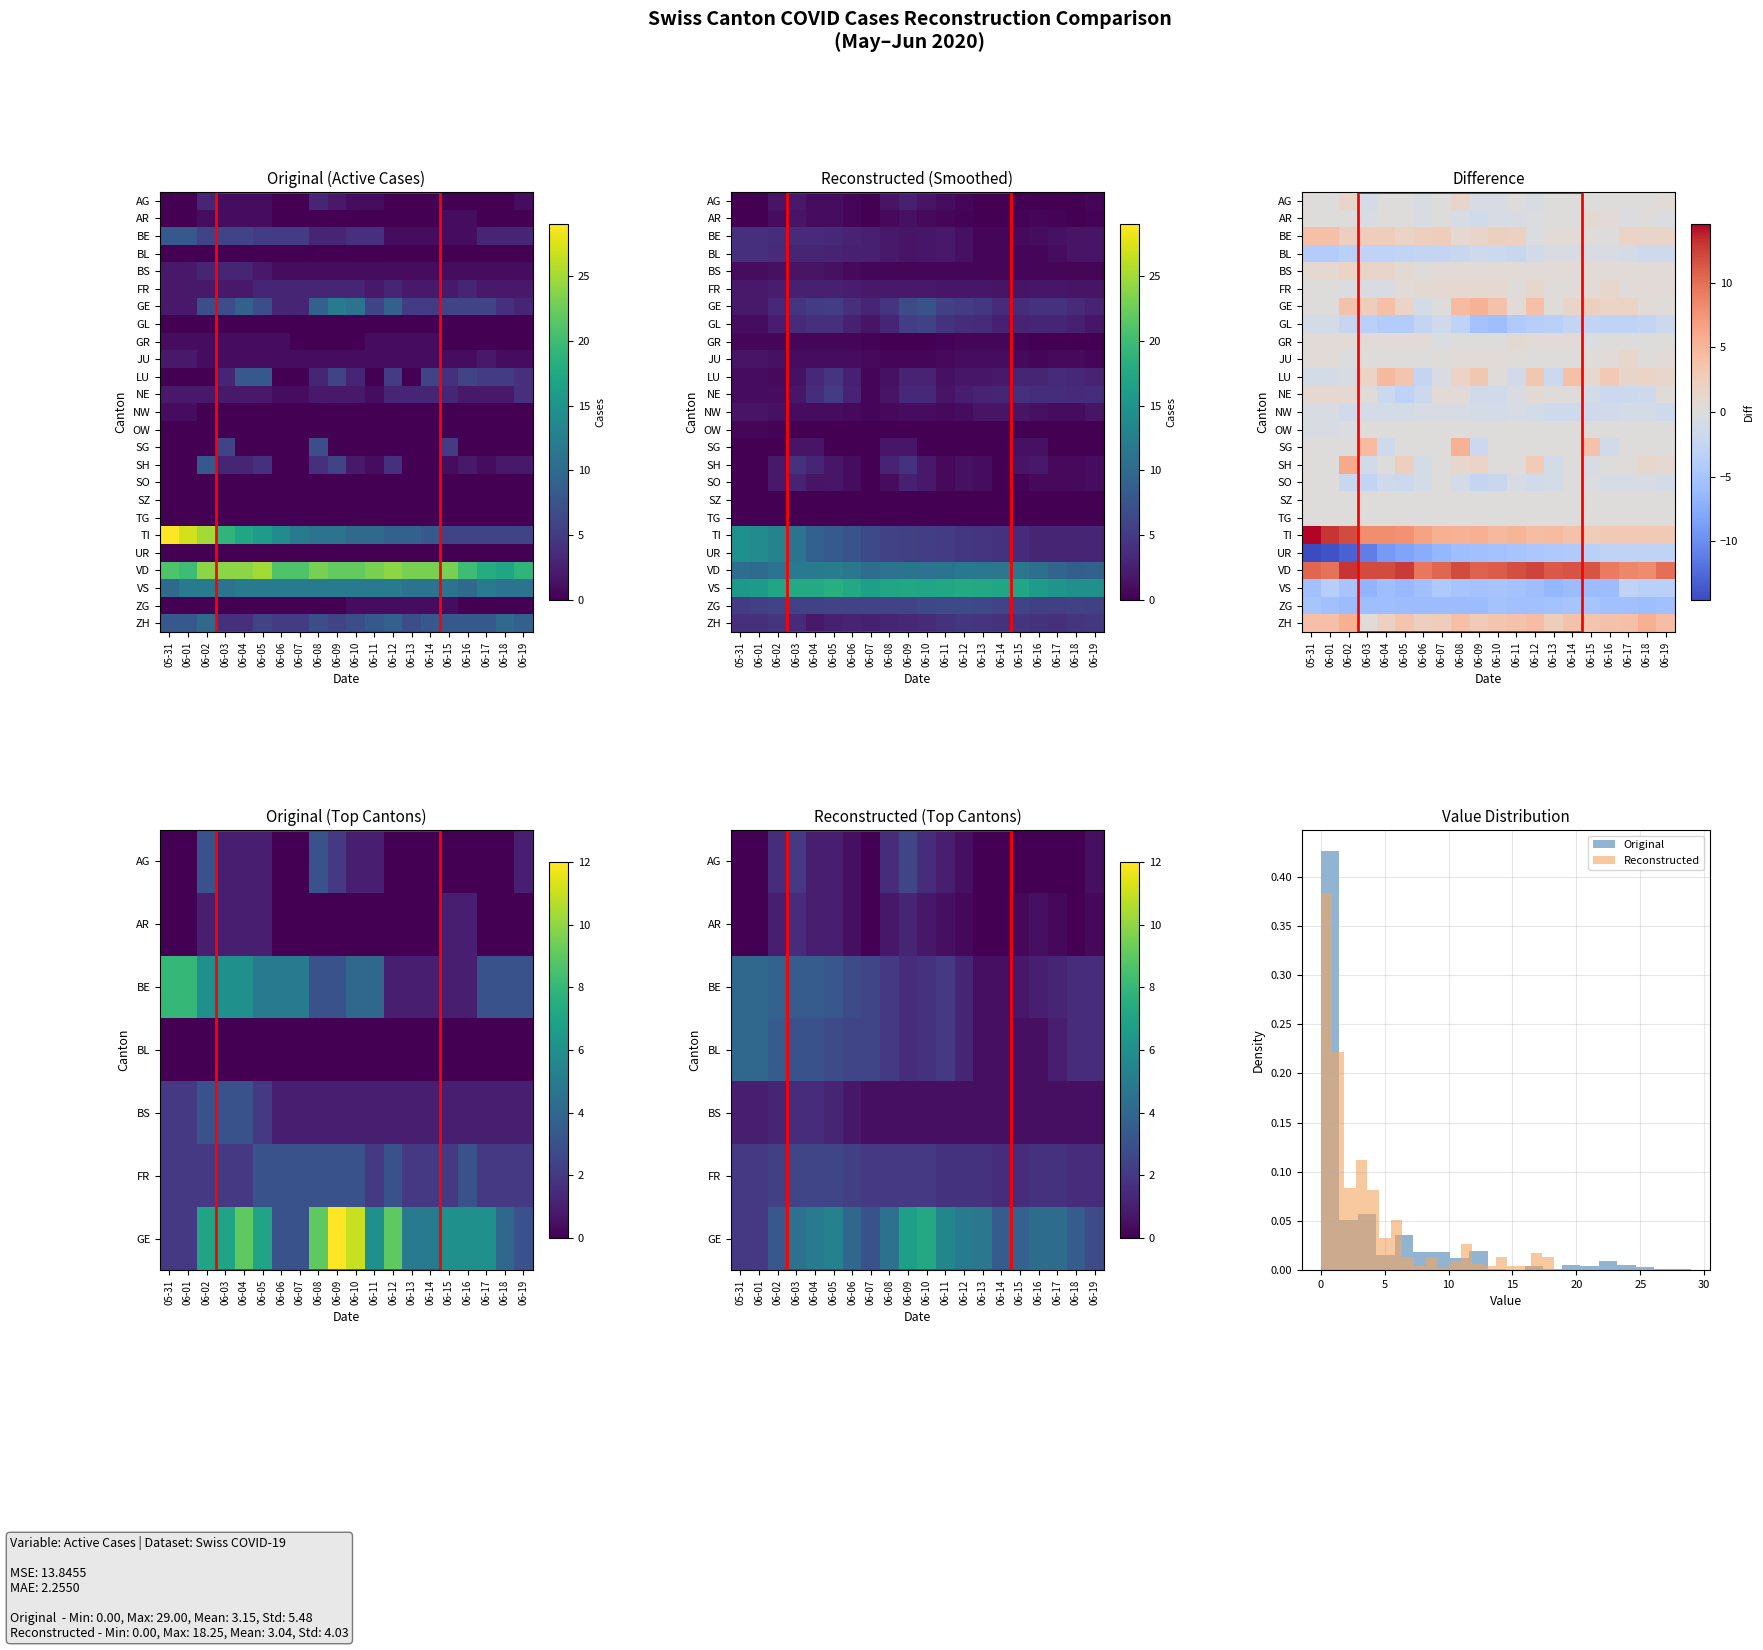

What is the maximum value for BL?

4.0